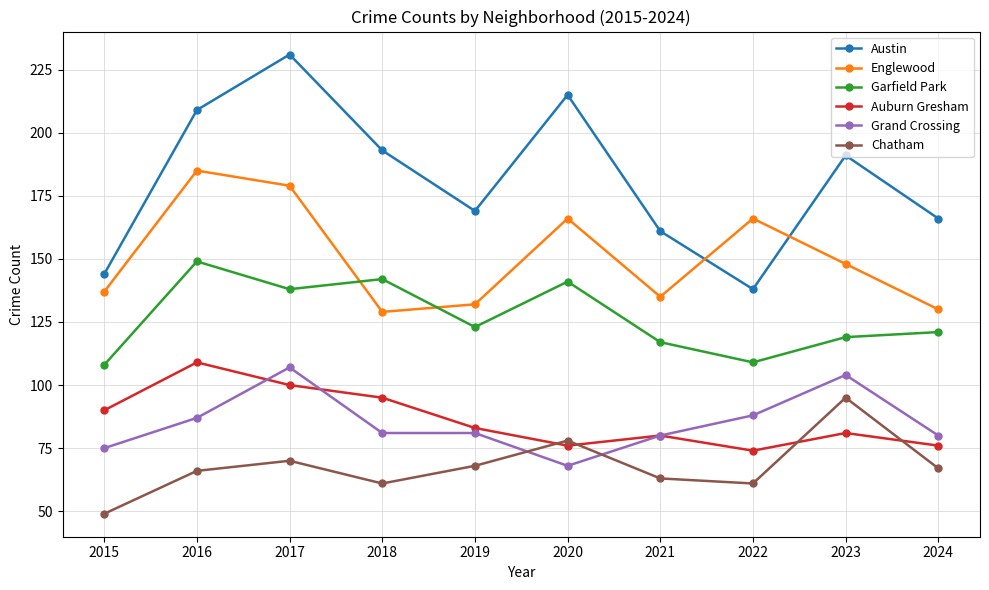

True or false: Grand Crossing and Austin cross at least once.

False